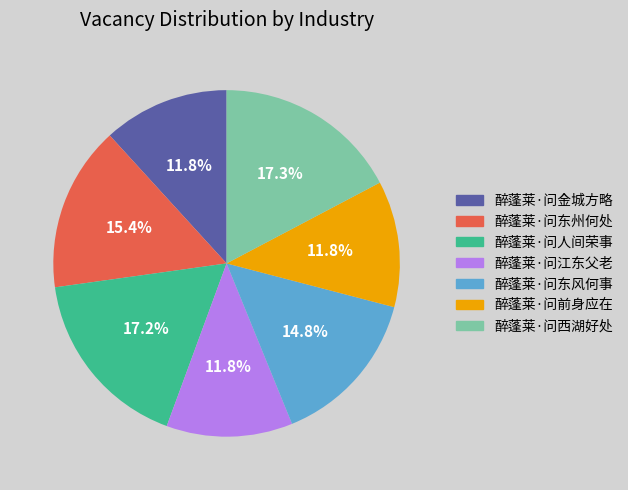

Which has a higher value, 醉蓬莱·问东风何事 or 醉蓬莱·问西湖好处?

醉蓬莱·问西湖好处